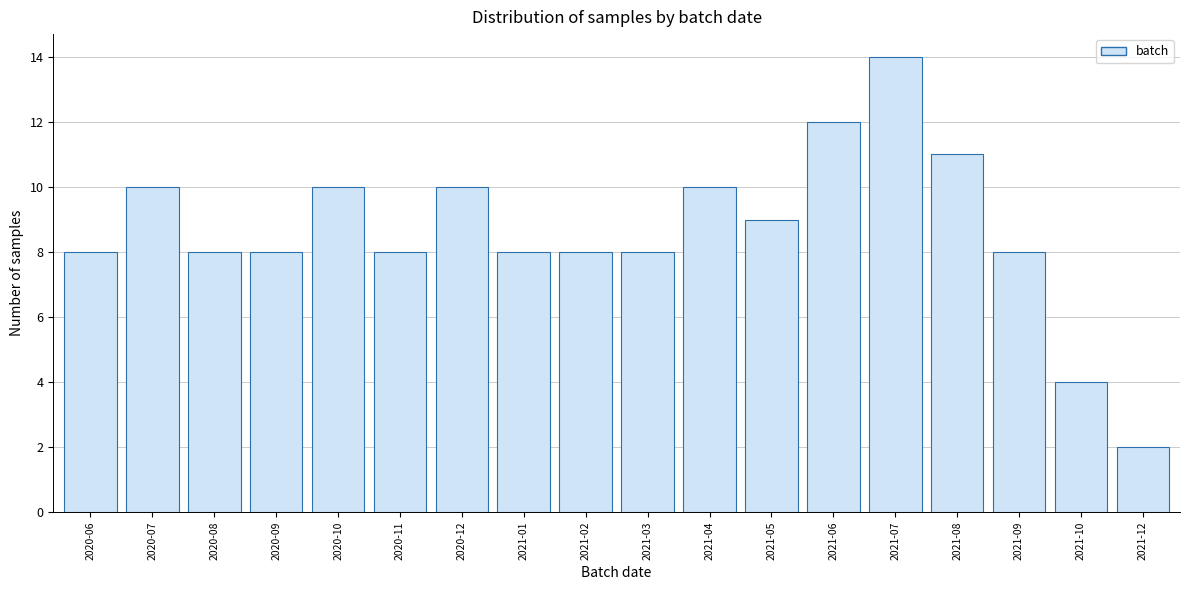

Reading right to left, what are all the values shown in this chart?

2021-12=2	2021-10=4	2021-09=8	2021-08=11	2021-07=14	2021-06=12	2021-05=9	2021-04=10	2021-03=8	2021-02=8	2021-01=8	2020-12=10	2020-11=8	2020-10=10	2020-09=8	2020-08=8	2020-07=10	2020-06=8